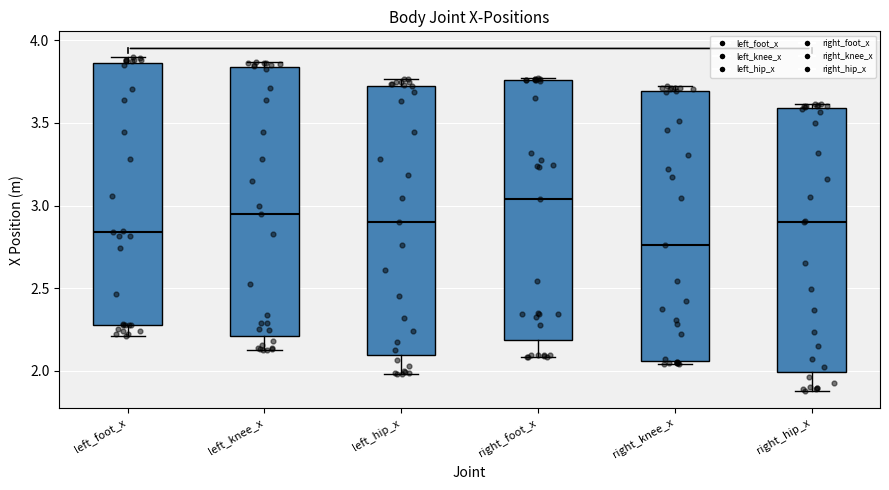

Reading left to right, transcribe this box plot: for each box, give where its median line is, the range the box spans, and where its two whiskers end, as read against the y-axis. The values are not printed on the chart, so give them approximately, as read against the axis.

left_foot_x: median 2.85, box 2.30 to 3.85, whiskers 2.20 to 3.90
left_knee_x: median 2.95, box 2.20 to 3.85, whiskers 2.10 to 3.85 (just above the box's upper edge)
left_hip_x: median 2.90, box 2.10 to 3.75, whiskers 2.00 to 3.75 (just above the box's upper edge)
right_foot_x: median 3.05, box 2.20 to 3.75, whiskers 2.10 to 3.75
right_knee_x: median 2.75, box 2.05 to 3.70, whiskers 2.05 (just below the box's lower edge) to 3.75
right_hip_x: median 2.90, box 2.00 to 3.60, whiskers 1.90 to 3.60 (just above the box's upper edge)